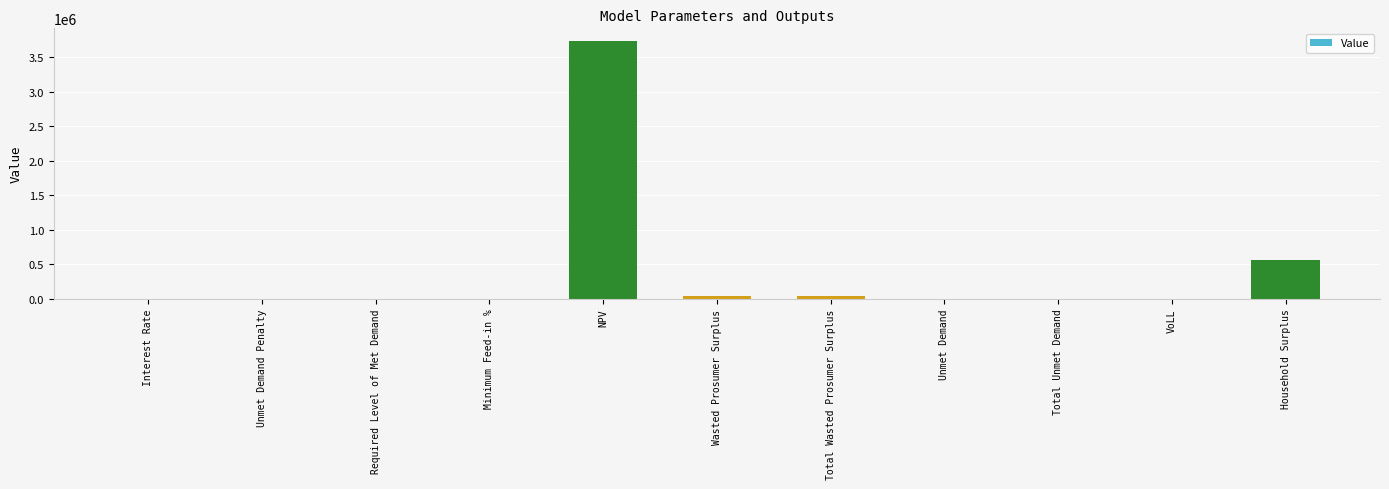

What is the maximum value shown in the chart?

3730180.4